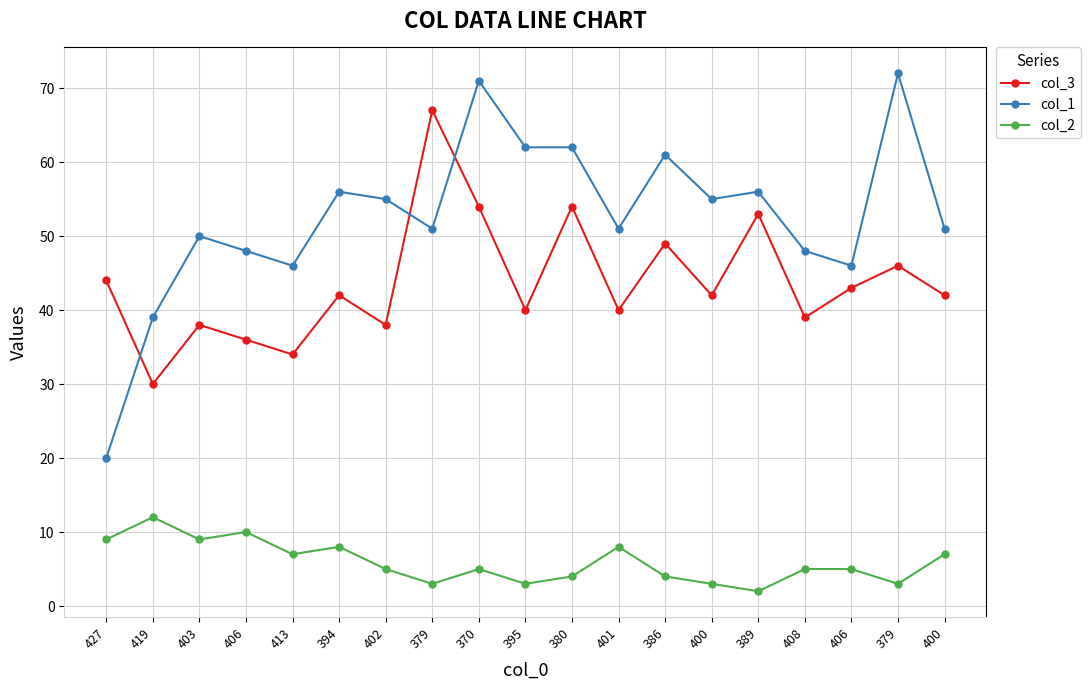

Reading left to right, extract all data points from this chart.

col_3: 44	30	38	36	34	42	38	67	54	40	54	40	49	42	53	39	43	46	42
col_1: 20	39	50	48	46	56	55	51	71	62	62	51	61	55	56	48	46	72	51
col_2: 9	12	9	10	7	8	5	3	5	3	4	8	4	3	2	5	5	3	7